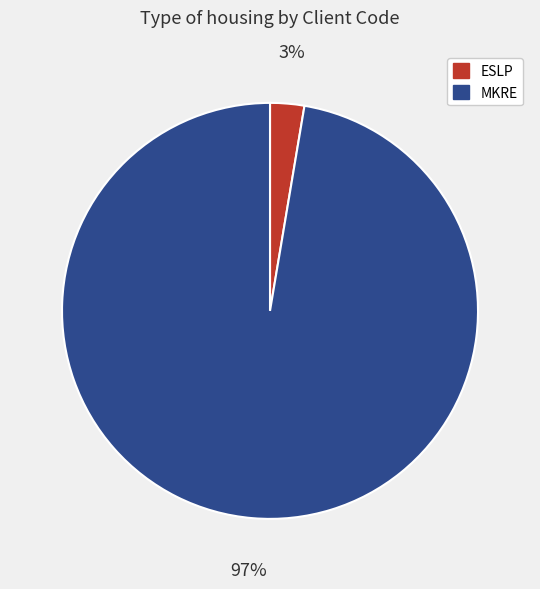

Which has a higher value, ESLP or MKRE?

MKRE